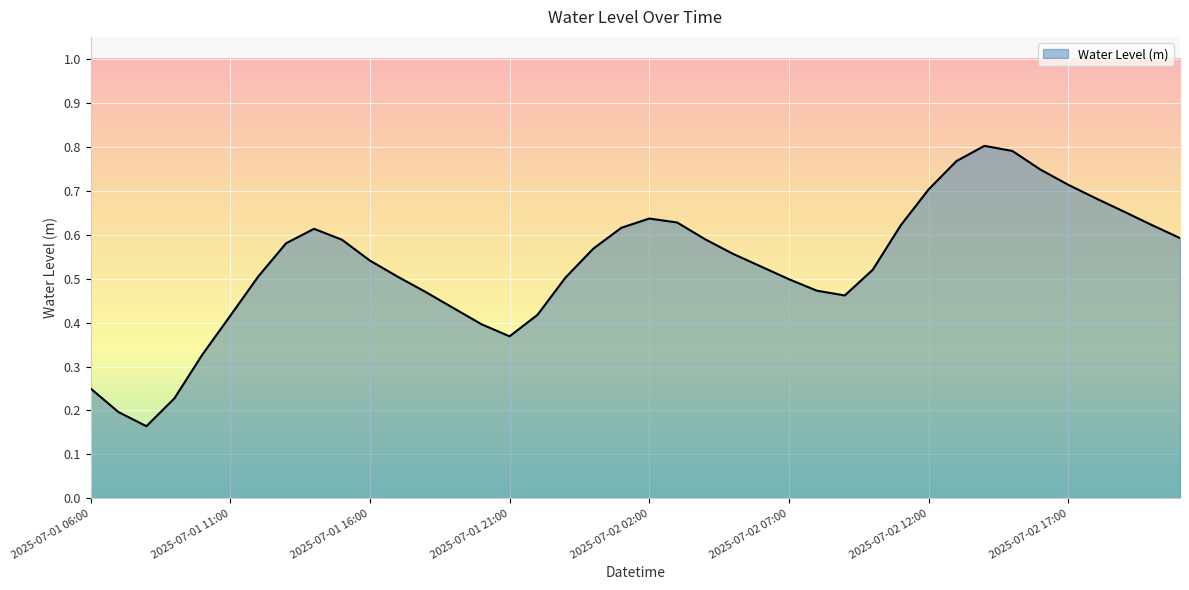

How many points are higher than both their immediate neighbors (excluding endpoints)?

3